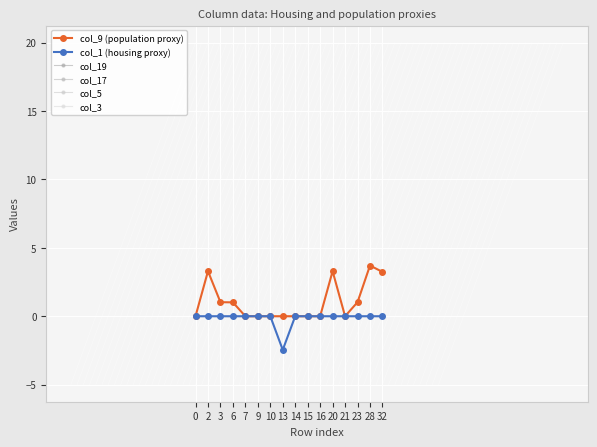

True or false: col_9 (population proxy) and col_19 intersect in this chart.

False